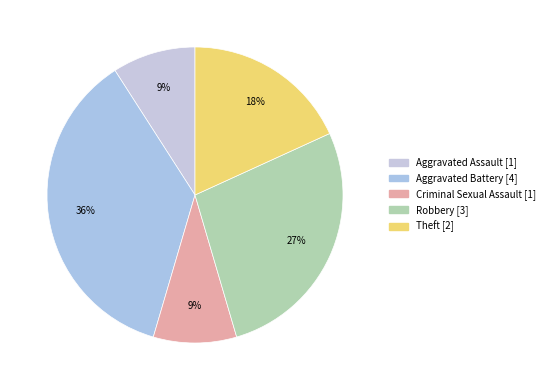

Does any single category account for the majority?

No